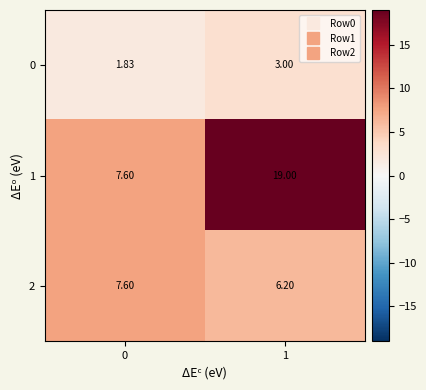

At which category does the chart reach its peak across all series?

1